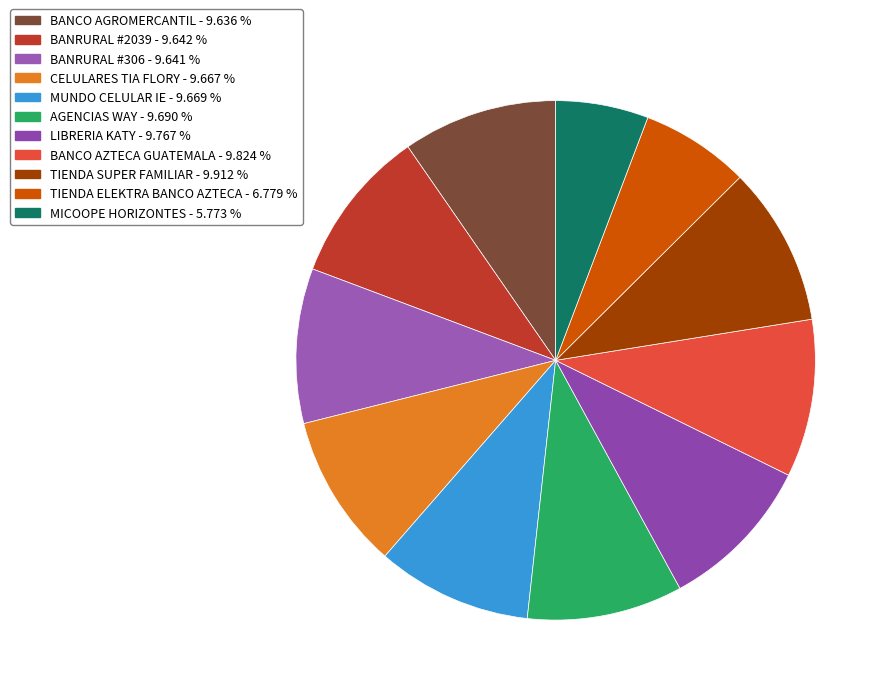

Combined, do LIBRERIA KATY and TIENDA ELEKTRA BANCO AZTECA account for over 50%?

No